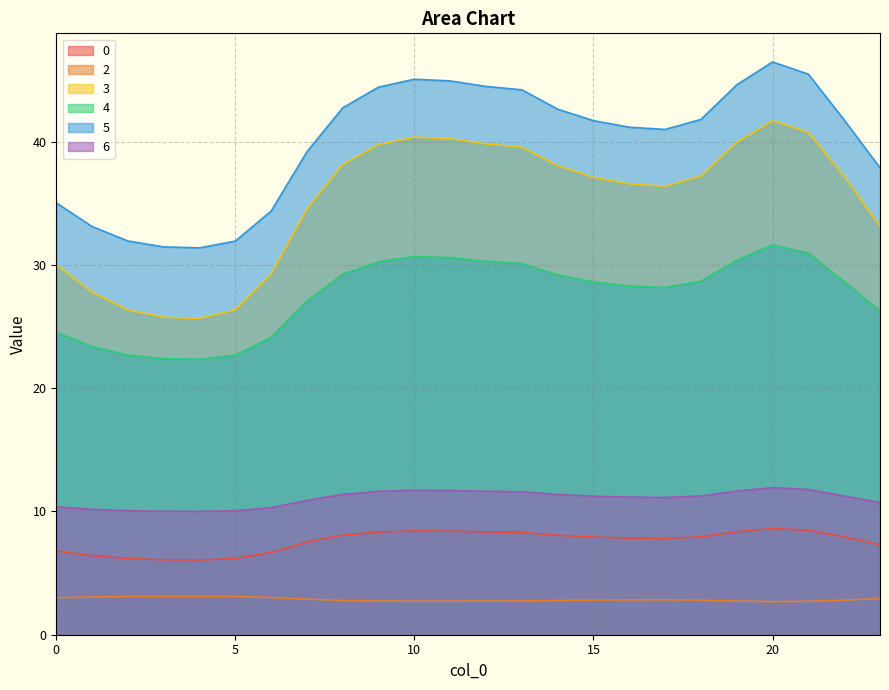

How many lines are shown in the chart?

6